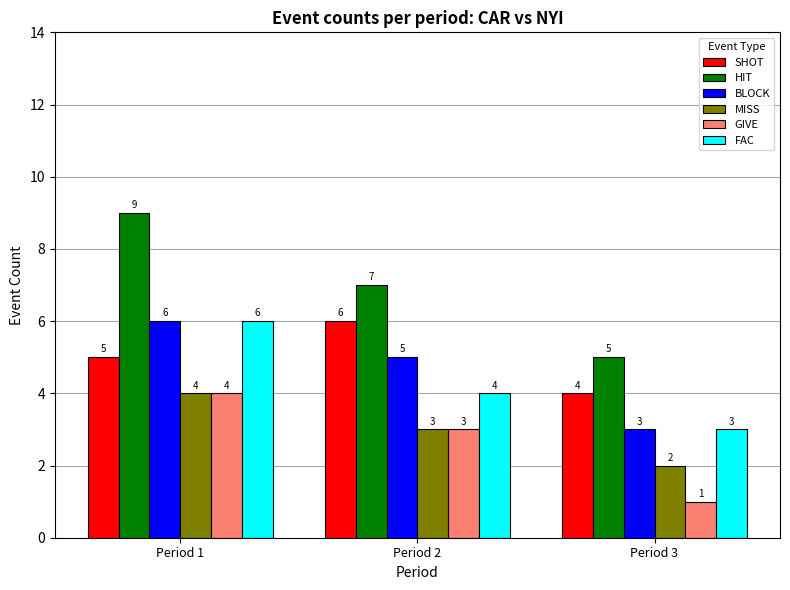

What is the difference between the maximum and minimum values in the FAC series?

3